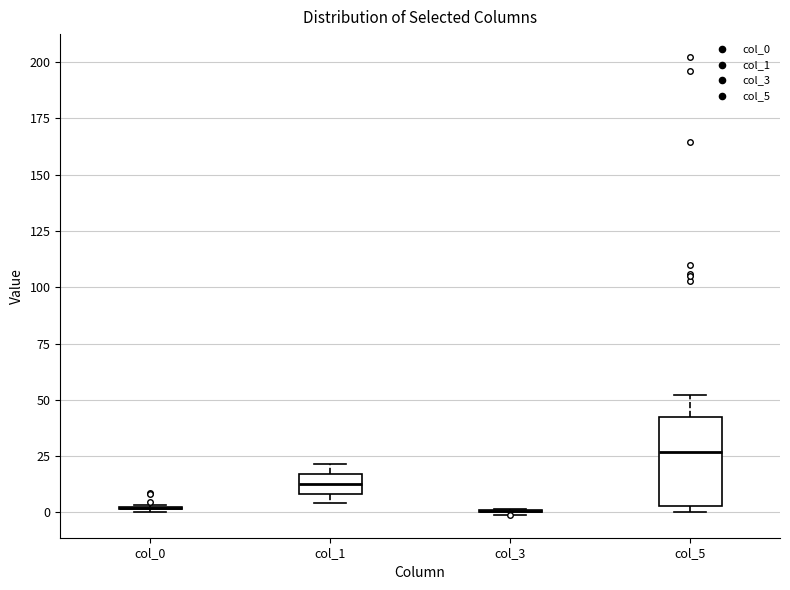

Reading left to right, read every box against the y-axis: the position of its median line, the range the box covers, and the ends of its whiskers. The values are not printed on the chart, so give them approximately, as read against the axis.

col_0: box collapsed to a line at 0, whiskers 0 to 5
col_1: median 15 (inside the box), box 10 to 15, whiskers 5 to 20
col_3: box collapsed to a line at 0, whiskers 0 to 0
col_5: median 25, box 5 to 45, whiskers 0 to 50